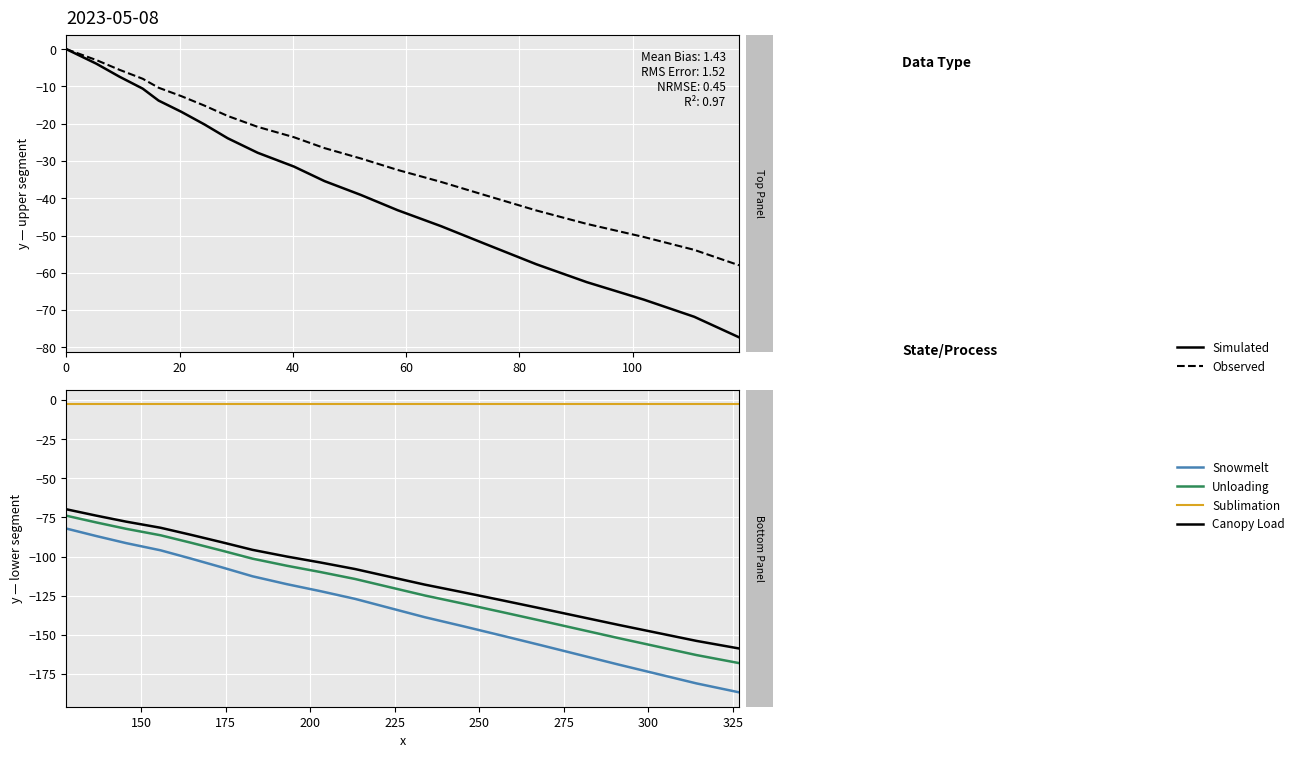

What is the highest value of the Unloading series?

-73.9